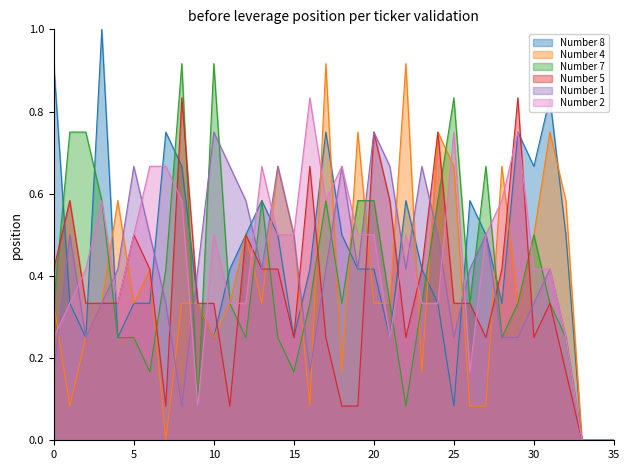

What are all the series names shown in the legend?

Number 8, Number 4, Number 7, Number 5, Number 1, Number 2